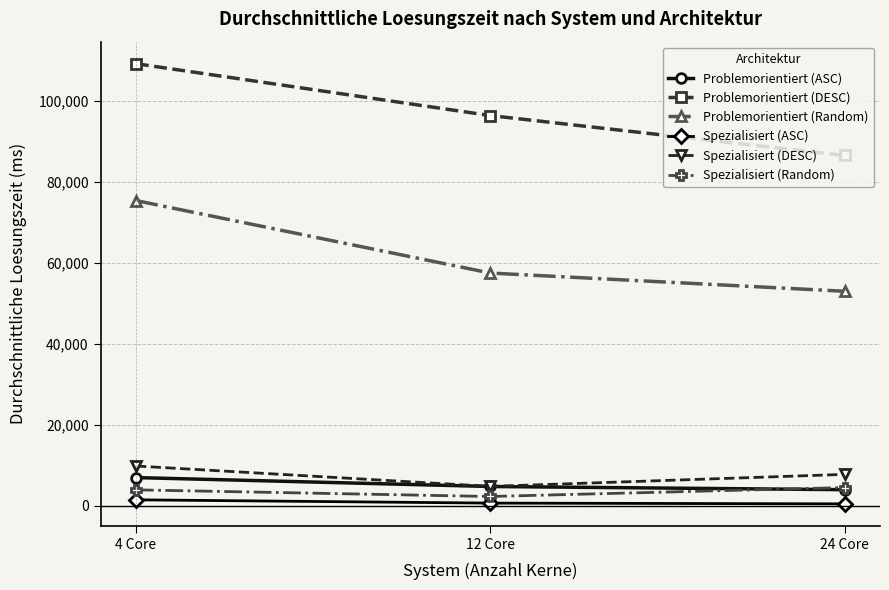

What are all the series names shown in the legend?

Problemorientiert (ASC), Problemorientiert (DESC), Problemorientiert (Random), Spezialisiert (ASC), Spezialisiert (DESC), Spezialisiert (Random)